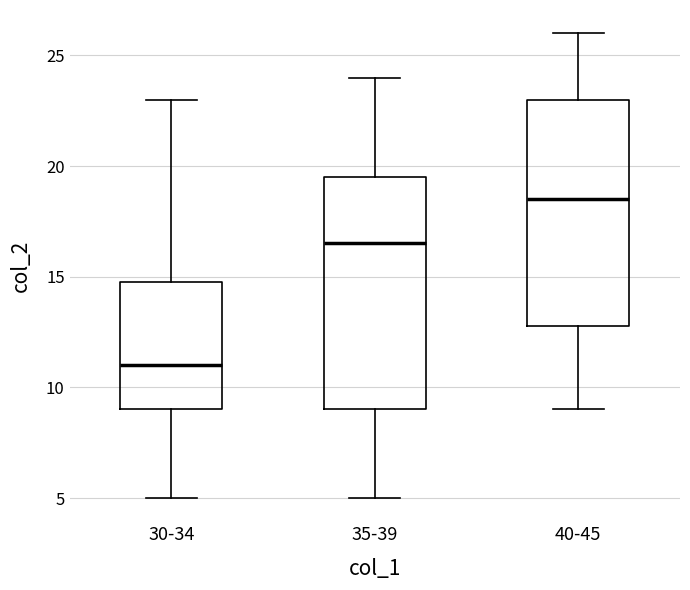

Where is the upper edge of the box for 40-45 on the y-axis? The values are not printed on the chart, so give them approximately, as read against the axis.

23.0